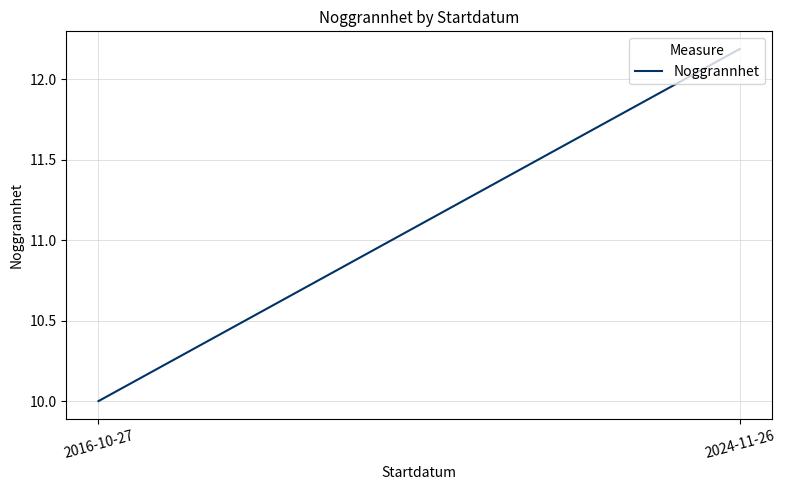

What is the smallest value displayed?

10.0